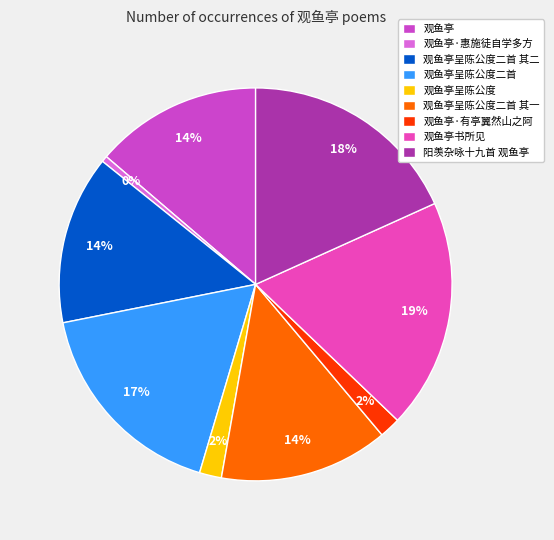

Between 观鱼亭呈陈公度二首 其一 and 阳羡杂咏十九首 观鱼亭, which is larger?

阳羡杂咏十九首 观鱼亭